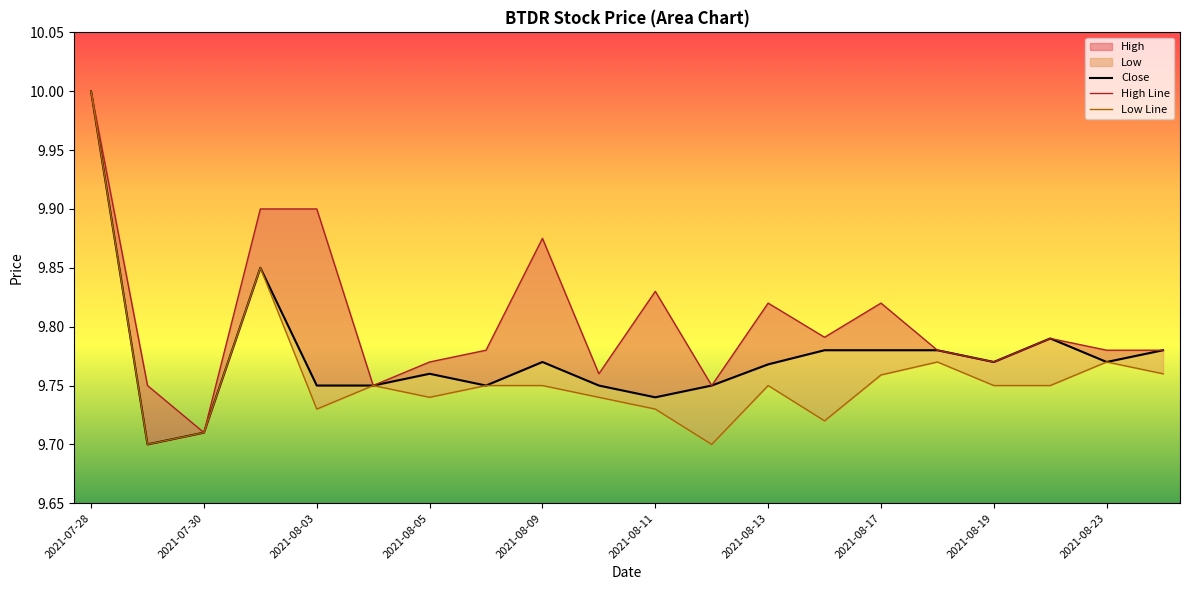

Reading left to right, list all the values displayed in this chart.

Close: 10.0	9.7	9.7	9.9	9.8	9.8	9.8	9.8	9.8	9.8	9.7	9.8	9.8	9.8	9.8	9.8	9.8	9.8	9.8	9.8
High: 10.0	9.8	9.7	9.9	9.9	9.8	9.8	9.8	9.9	9.8	9.8	9.8	9.8	9.8	9.8	9.8	9.8	9.8	9.8	9.8
Low: 10.0	9.7	9.7	9.9	9.7	9.8	9.7	9.8	9.8	9.7	9.7	9.7	9.8	9.7	9.8	9.8	9.8	9.8	9.8	9.8